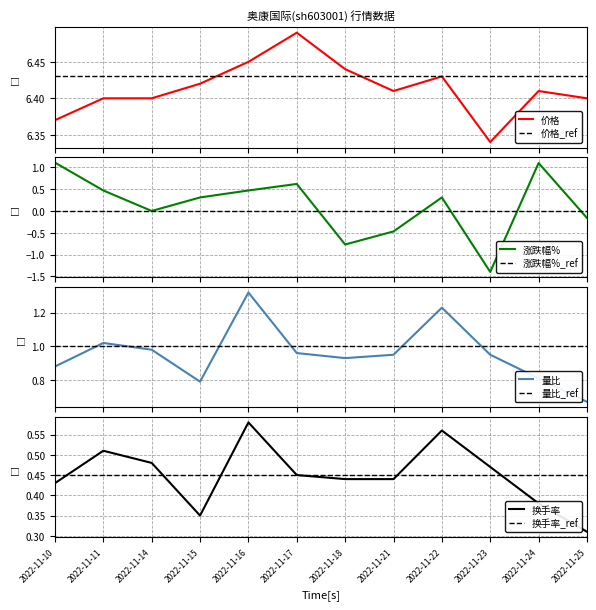

What is the difference between the 换手率 values at 2022-11-22 and 2022-11-15?

0.2